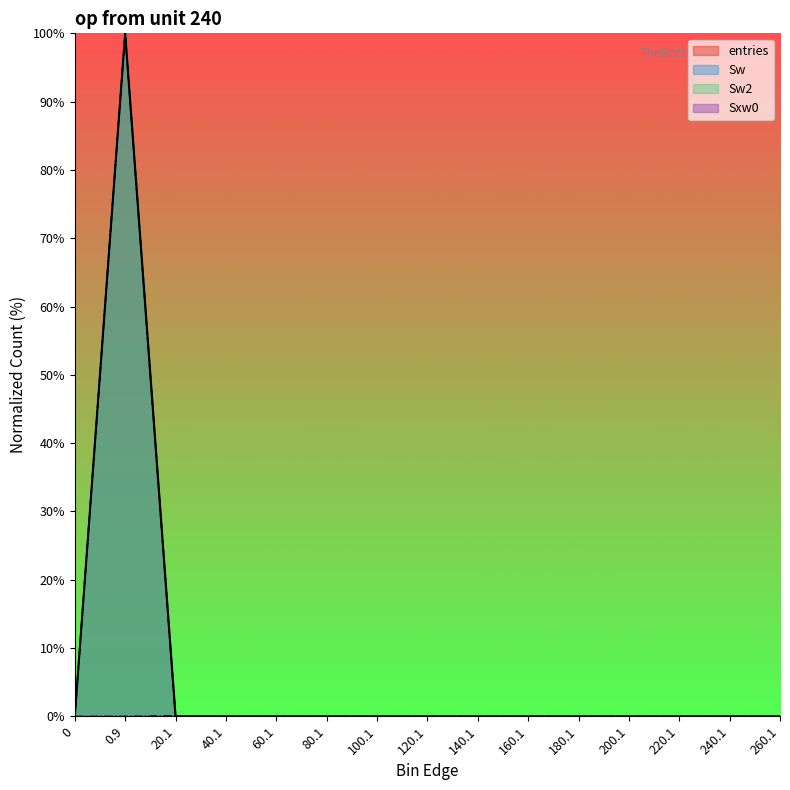

What position from the right is 100.1?

9